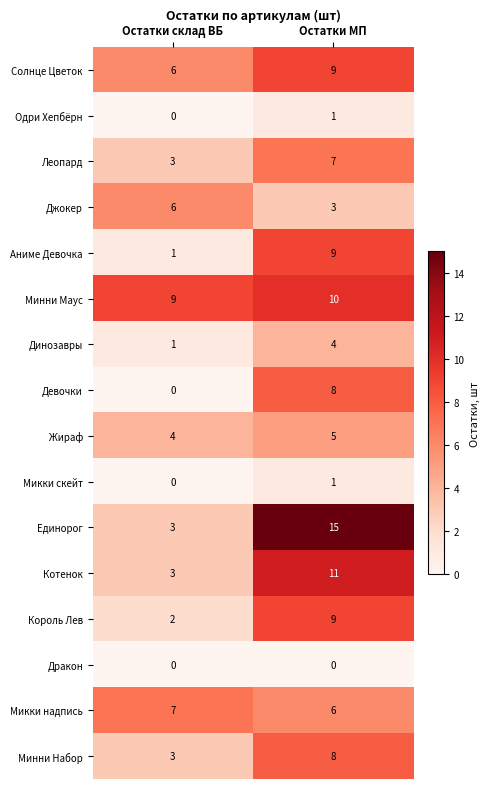

Where is Жираф nearest to the value 4?

Остатки склад ВБ